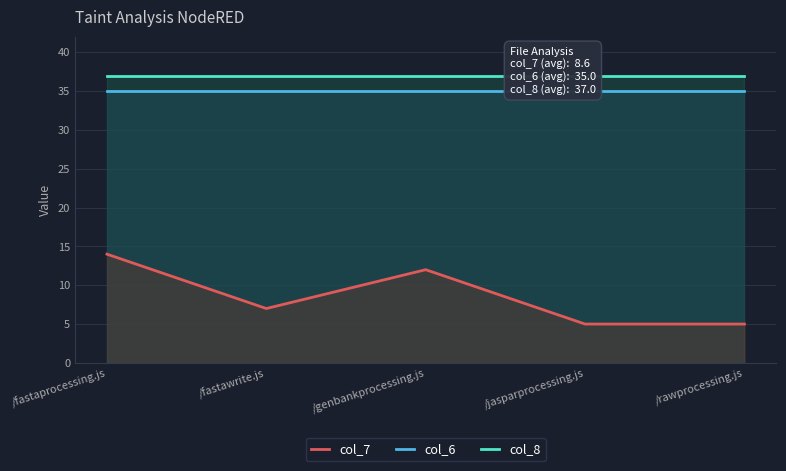

What position from the right is /fastaprocessing.js?

5